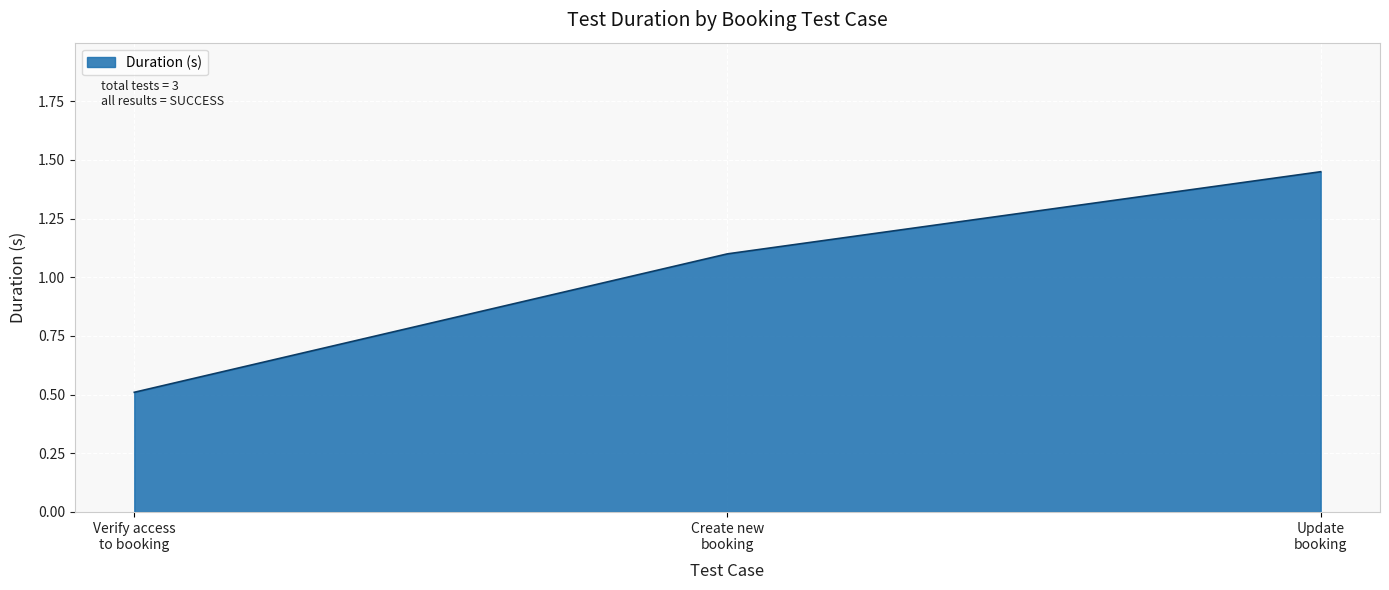

What is the sum of all values?

3.1